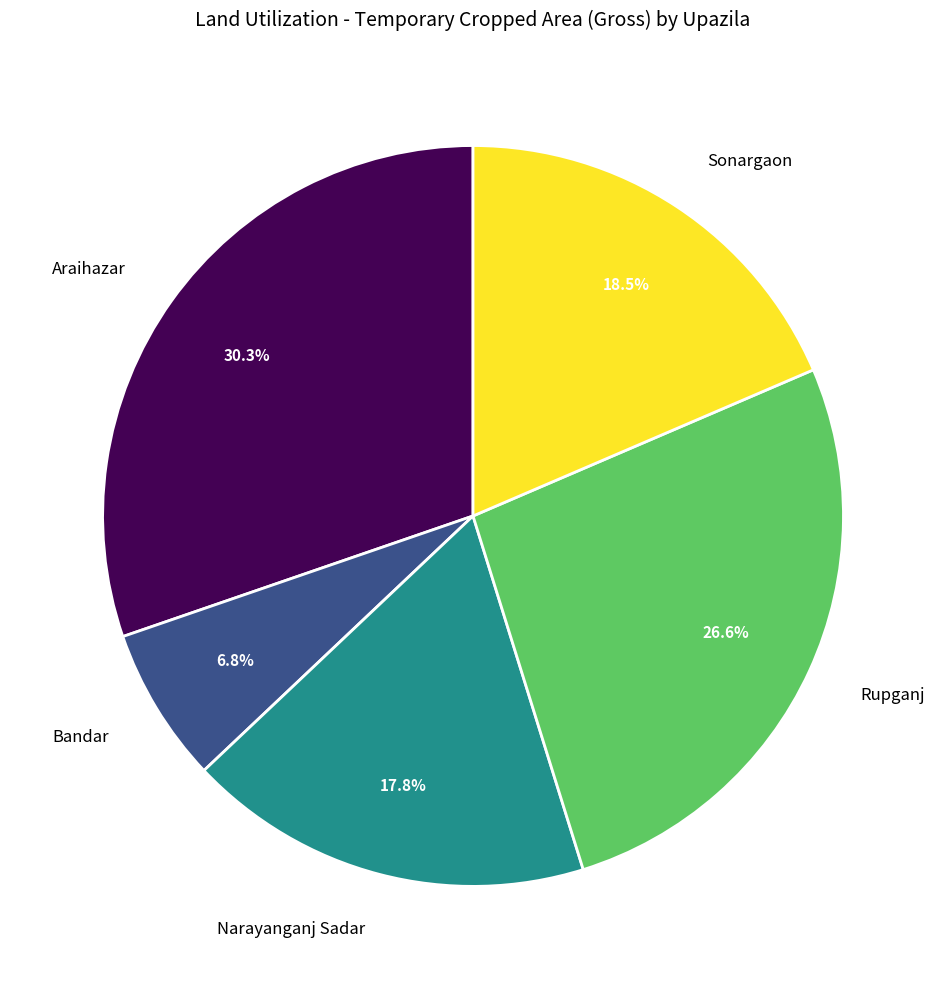

Is there any slice that represents more than half of the pie?

No